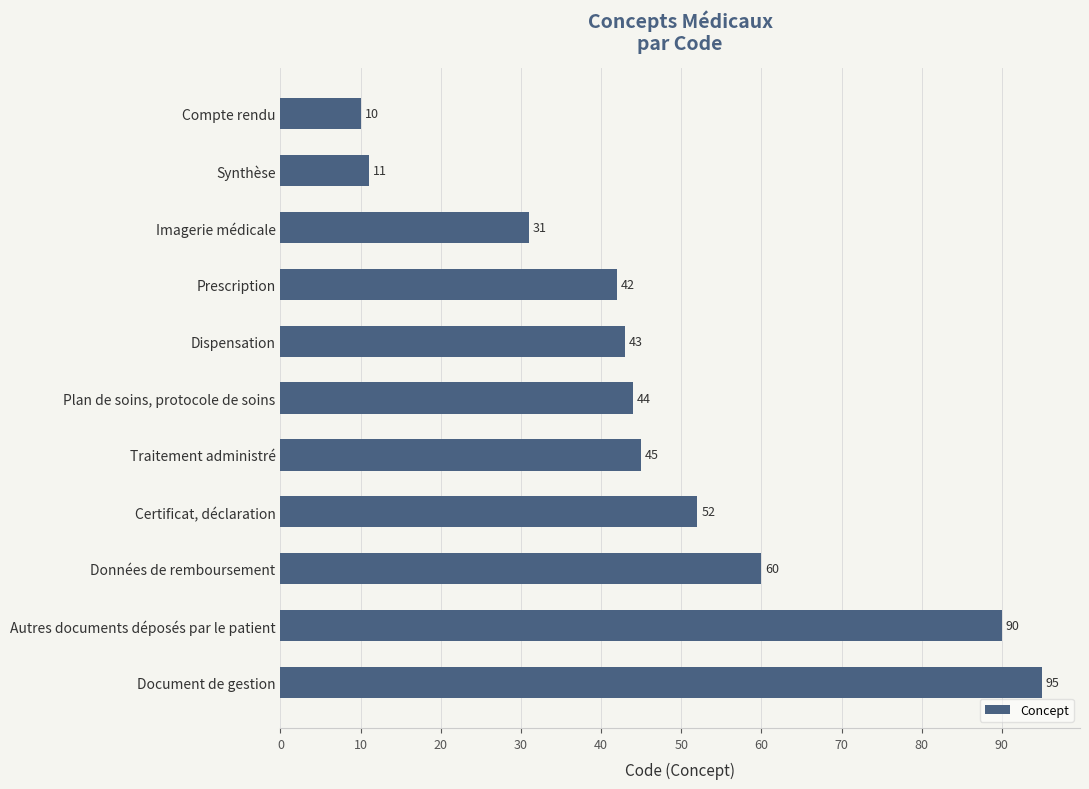

Rank the categories by value from highest to lowest.

Document de gestion, Autres documents déposés par le patient, Données de remboursement, Certificat, déclaration, Traitement administré, Plan de soins, protocole de soins, Dispensation, Prescription, Imagerie médicale, Synthèse, Compte rendu